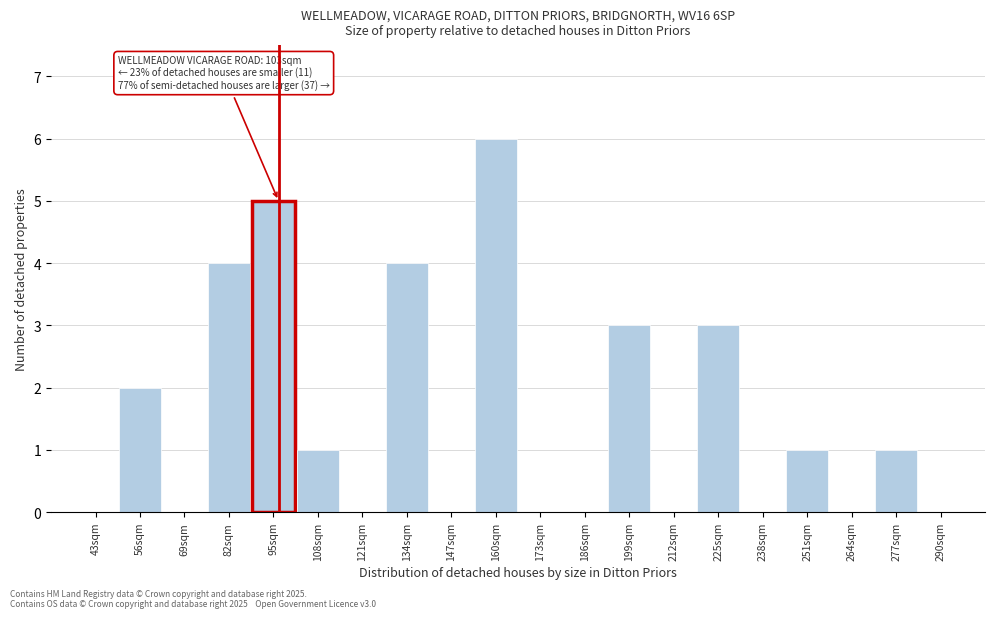

Reading left to right, what are all the values shown in this chart?

43sqm=0	56sqm=2	69sqm=0	82sqm=4	95sqm=5	108sqm=1	121sqm=0	134sqm=4	147sqm=0	160sqm=6	173sqm=0	186sqm=0	199sqm=3	212sqm=0	225sqm=3	238sqm=0	251sqm=1	264sqm=0	277sqm=1	290sqm=0